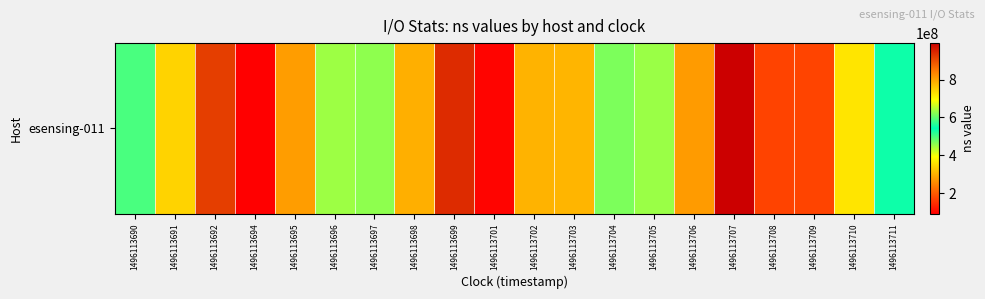

What is the difference between the second highest and minimum values?

848943495